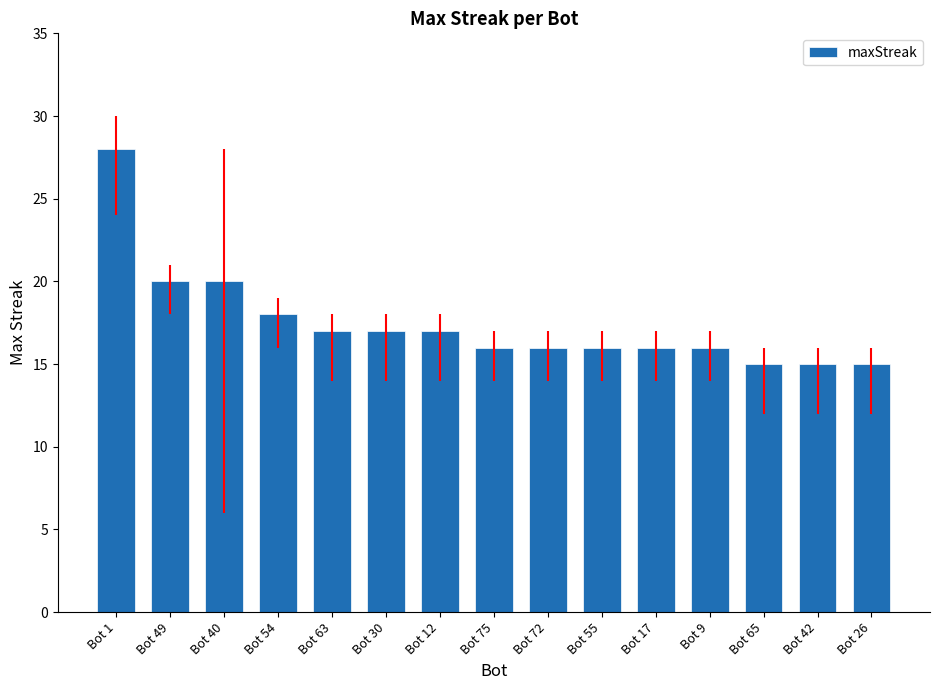

What is the difference between the maximum and minimum values?

13